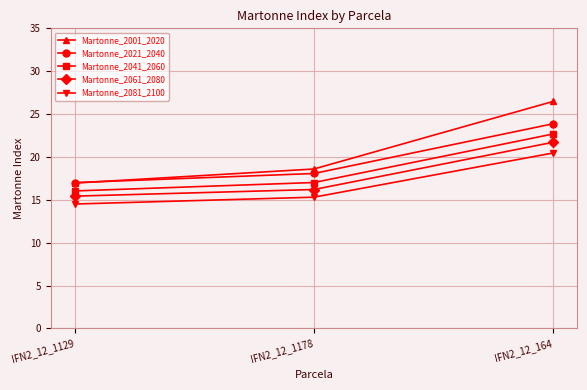

At which label does Martonne_2001_2020 reach its peak?

IFN2_12_164